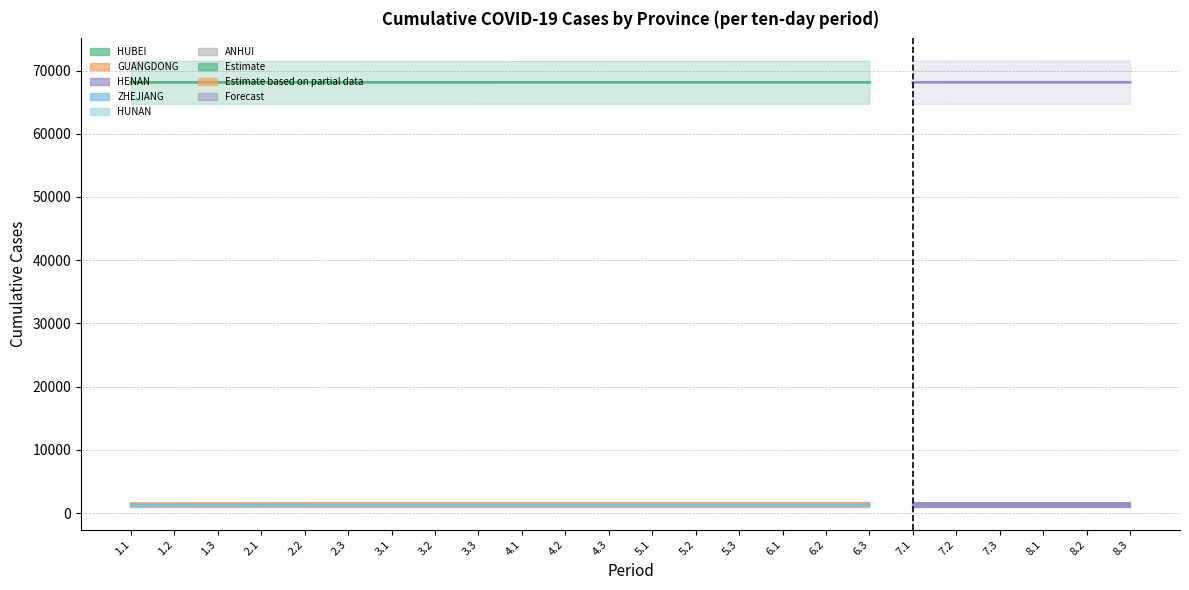

Between 4.1 and 6.1, which series saw the biggest shift?

GUANGDONG